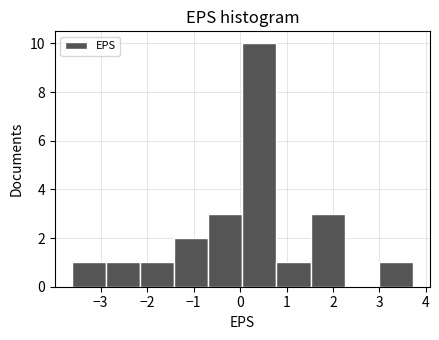

Reading left to right, list every bar in this chart as the range it spans on the x-axis followed by its height. Neither the bar edges nor the heights are printed on the chart, so give them approximately, as read against the axes.

-3.6 to -2.9: 1
-2.9 to -2.2: 1
-2.2 to -1.4: 1
-1.4 to -0.7: 2
-0.7 to 0.1: 3
0.1 to 0.8: 10
0.8 to 1.5: 1
1.5 to 2.3: 3
2.3 to 3.0: 0
3.0 to 3.7: 1